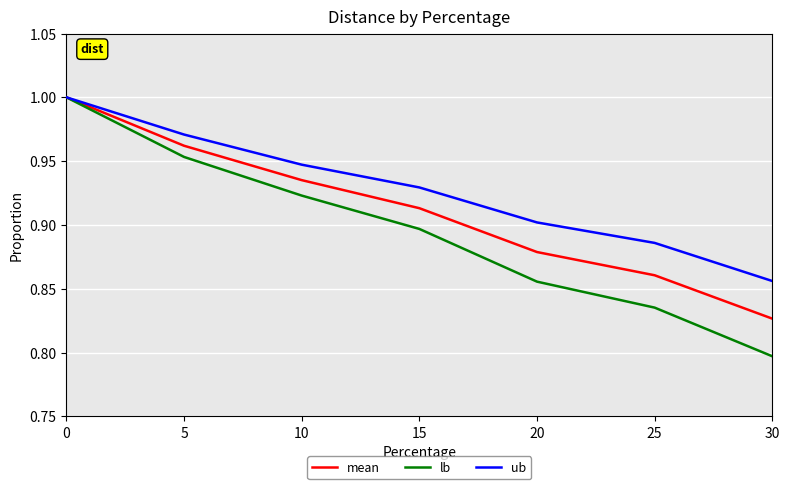

At how many categories does at least one series exceed 0?

7